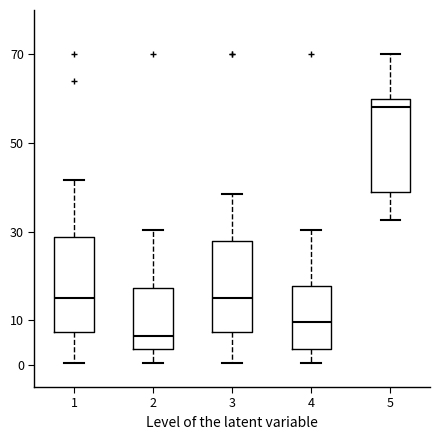

Where is the upper edge of the box at x = 3 on the y-axis? The values are not printed on the chart, so give them approximately, as read against the axis.

28